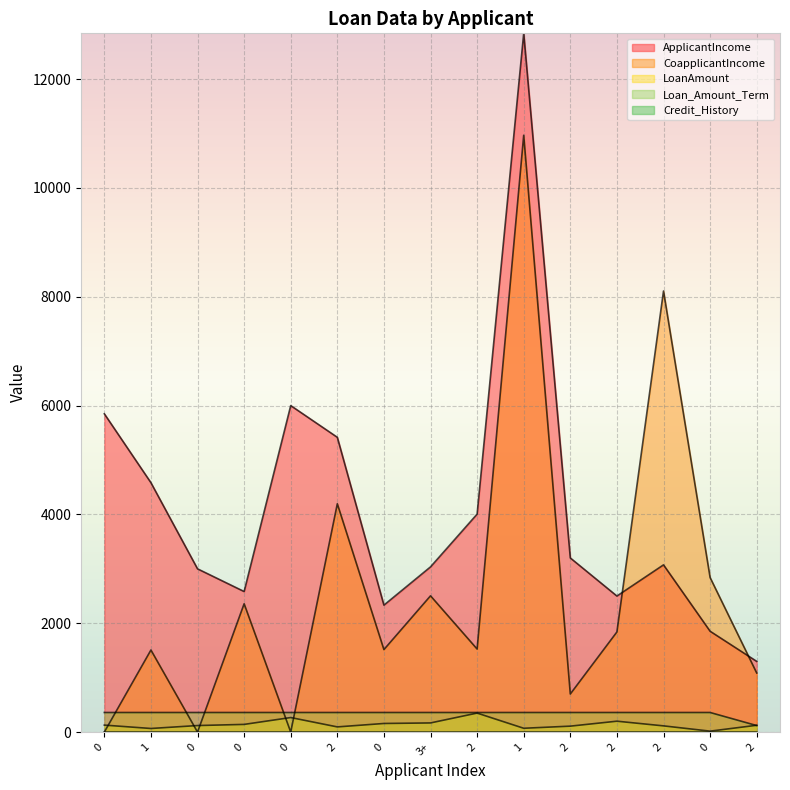

How many lines are shown in the chart?

5